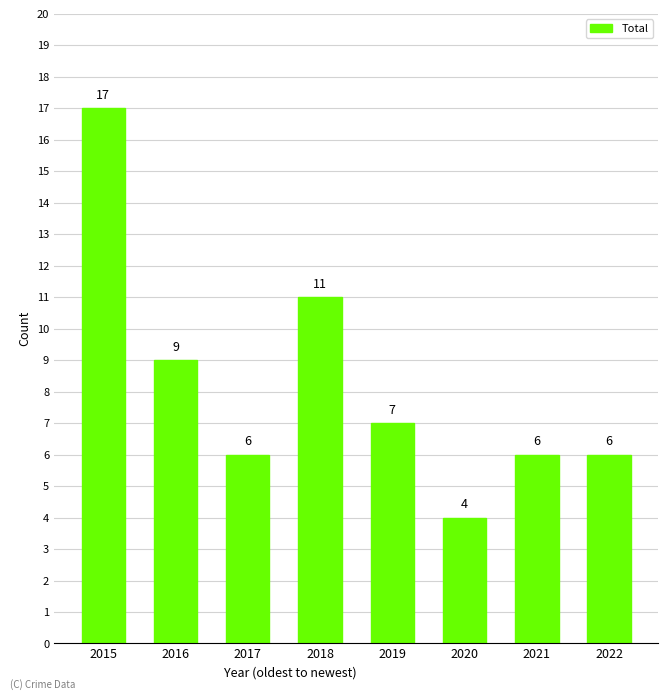

Where does the data first go above 7?

2015